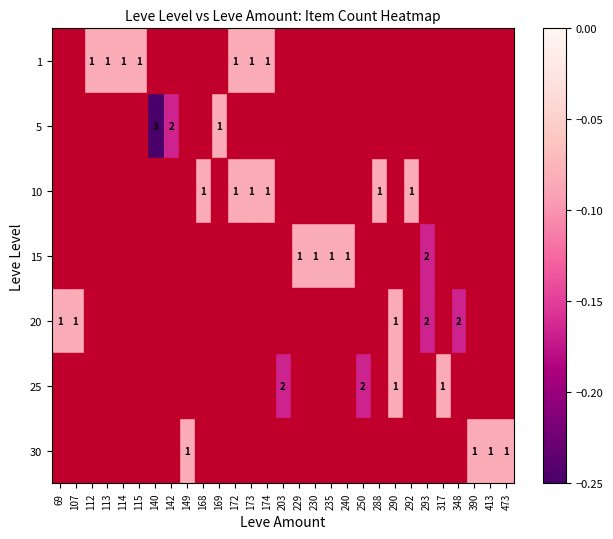

Count the number of data series in this chart.

7